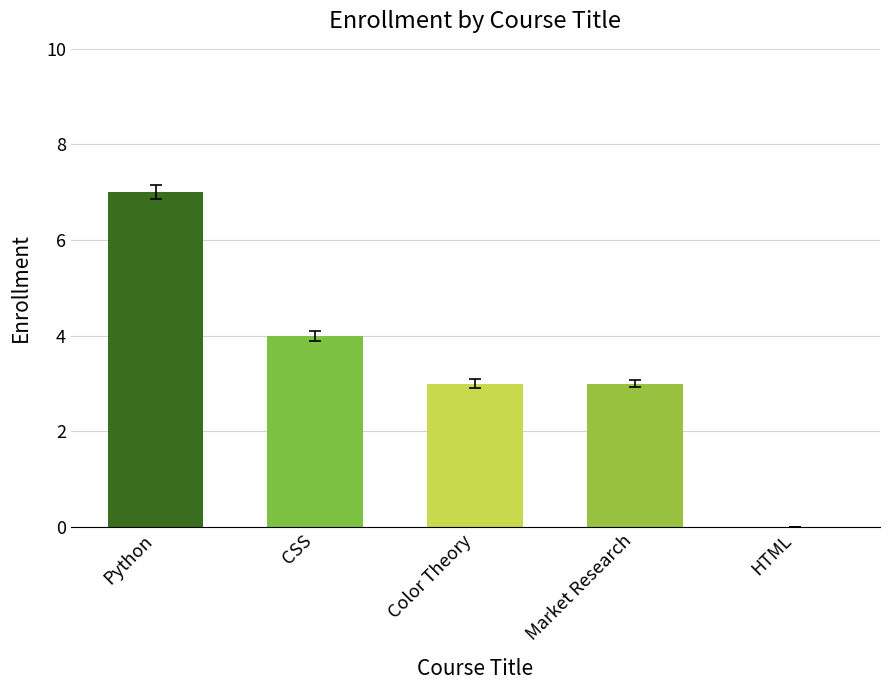

Count the values in the range 3 to 4.

3